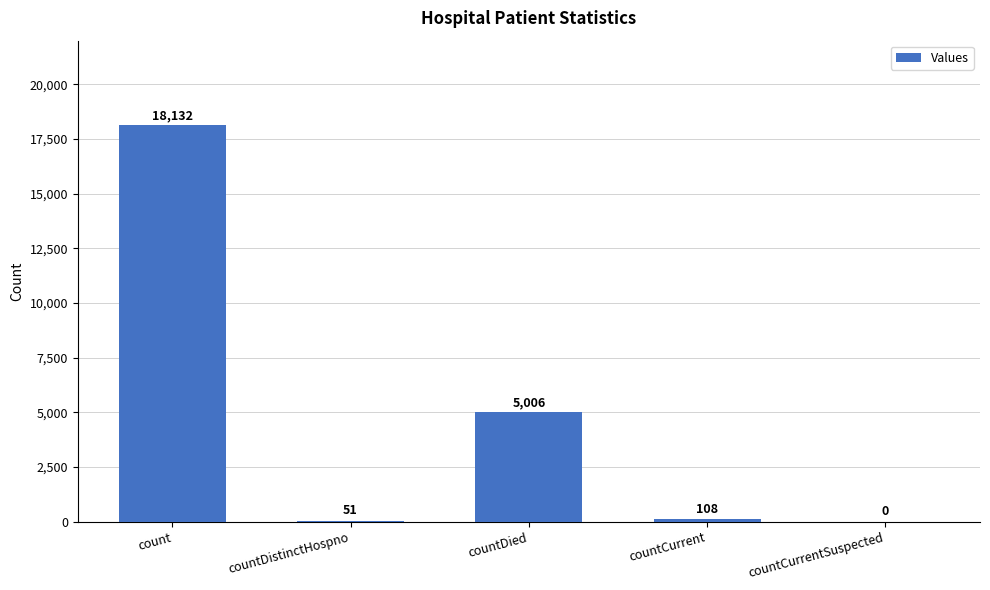

Reading left to right, what are all the values shown in this chart?

18132	51	5006	108	0